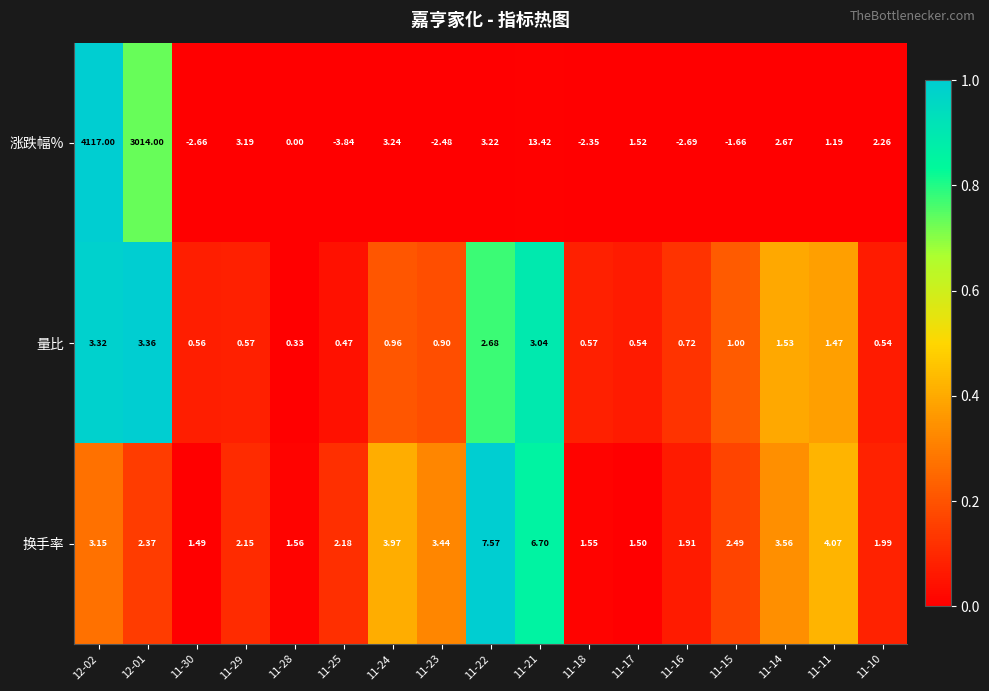

Rank the series by their maximum value, from lowest to highest.

量比, 换手率, 涨跌幅%